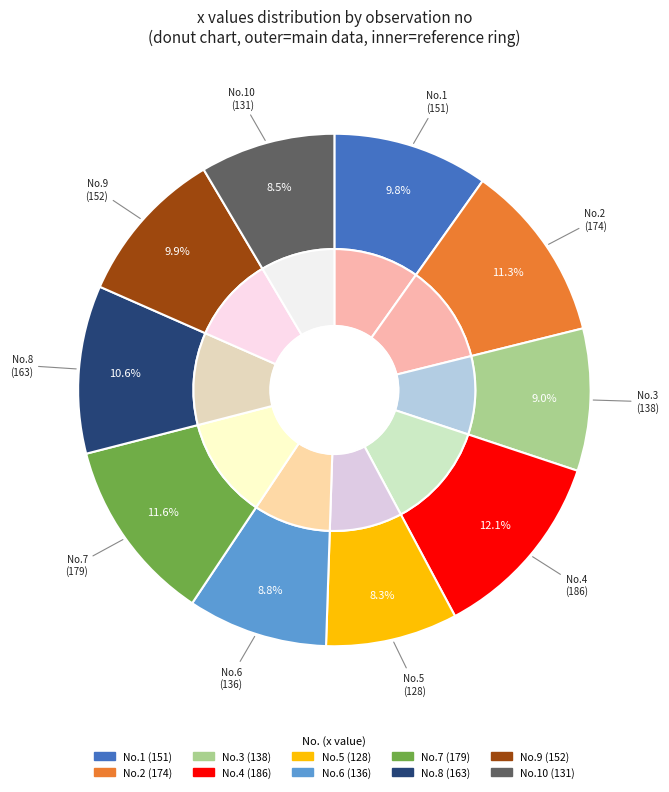

What percentage do 9 and 4 together represent?

22.0%